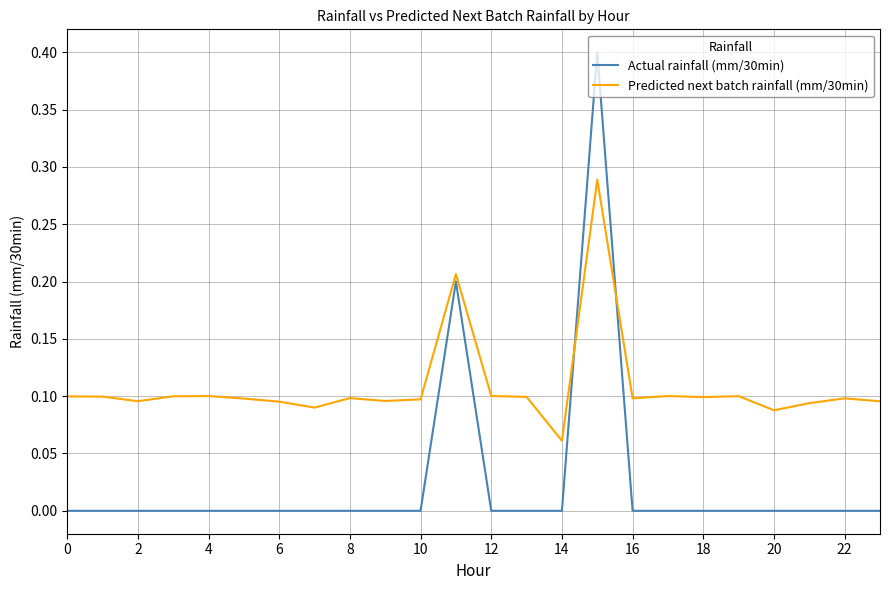

Is this an area chart (filled region under the line)?

No